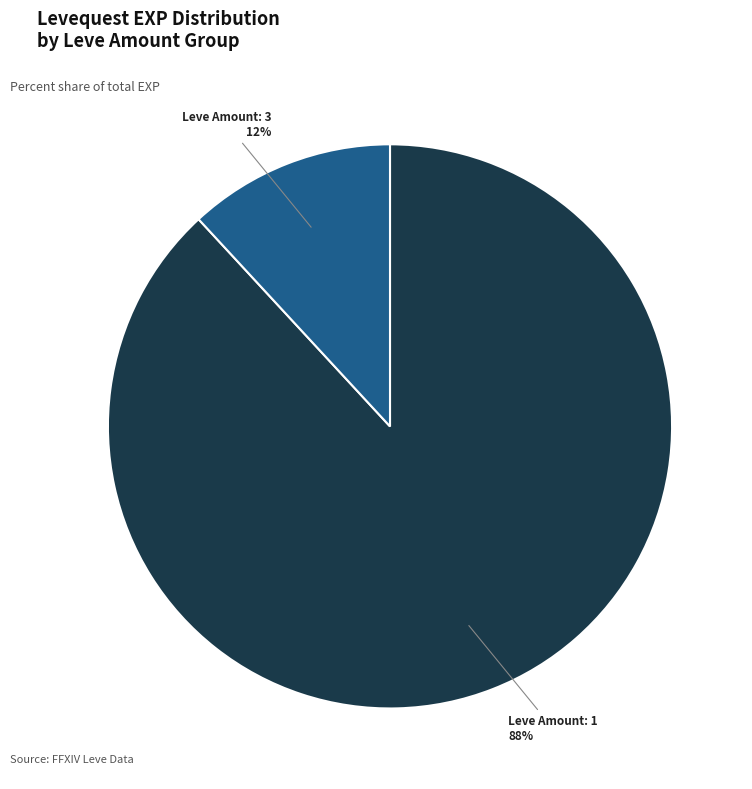

To the nearest percent, what is the difference between the largest and smallest slice percentages?

76%